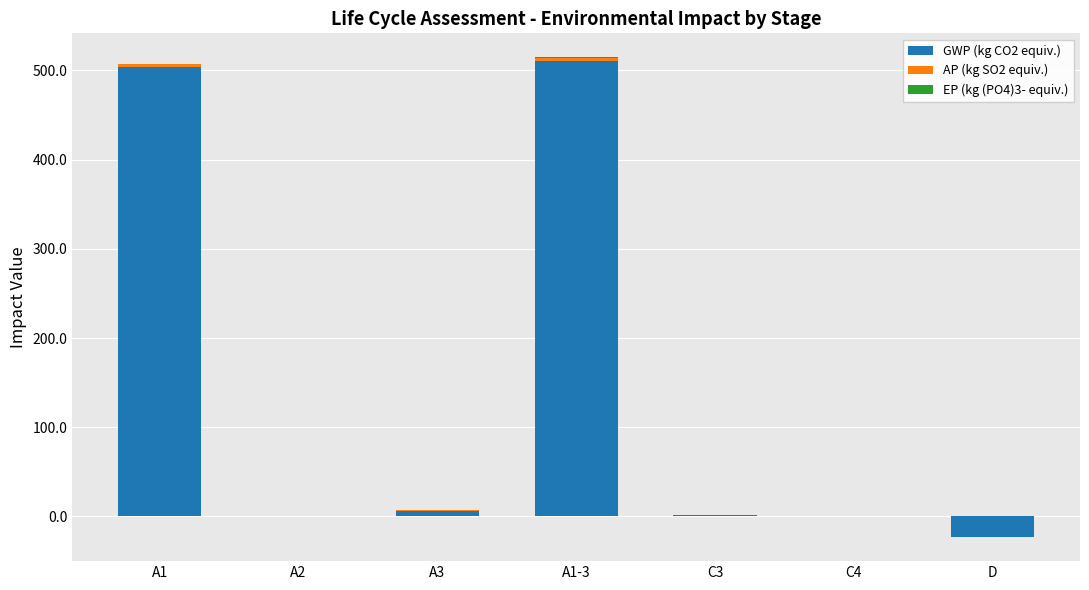

Are the bars horizontal?

No